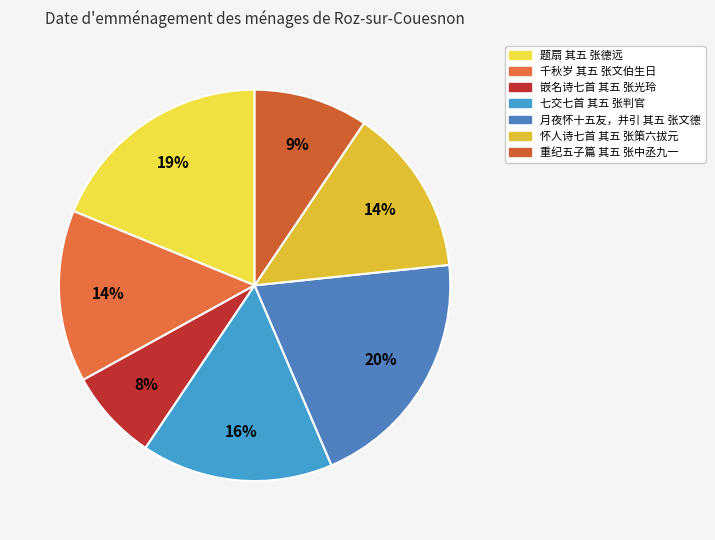

To the nearest percent, what is the combined percentage of 题扇 其五 张德远 and 重纪五子篇 其五 张中丞九一?

28%